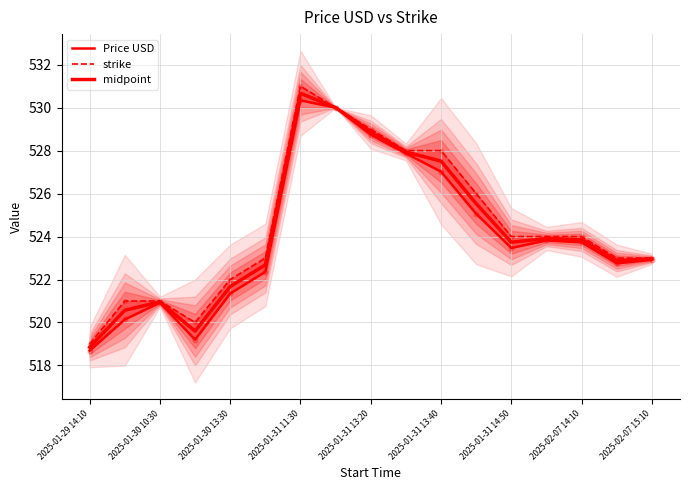

What are all the series names shown in the legend?

Price USD, strike, midpoint